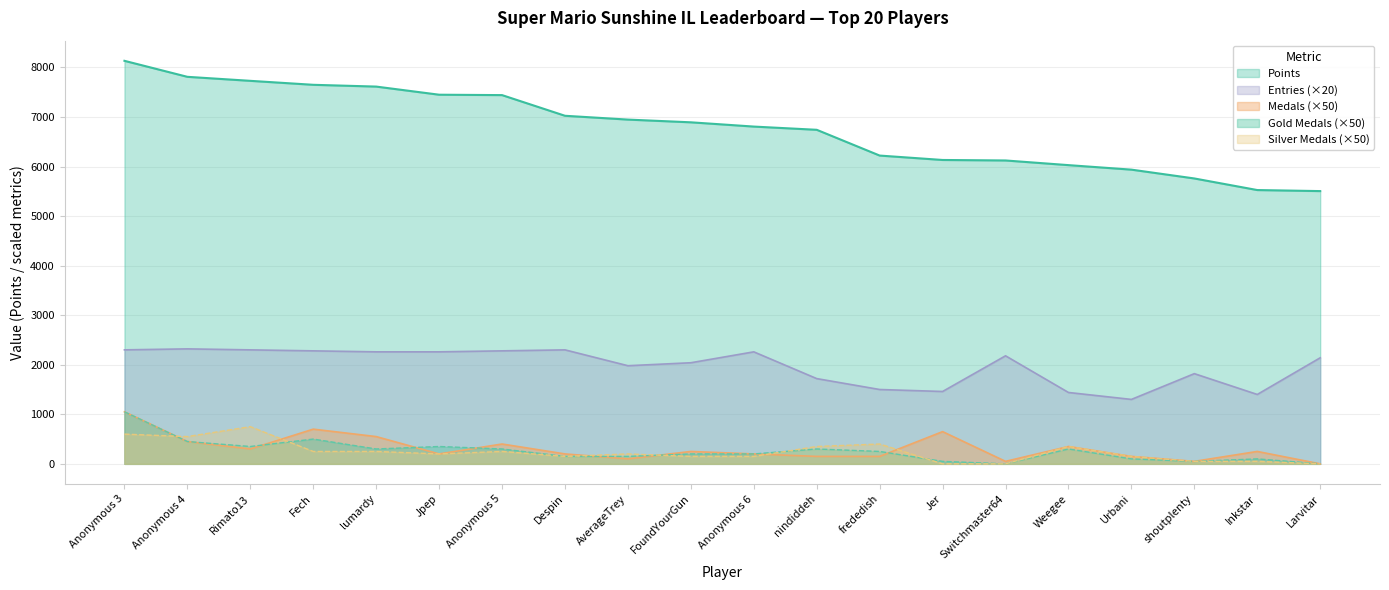

What is the difference between the maximum and minimum values in the Entries series?

1020